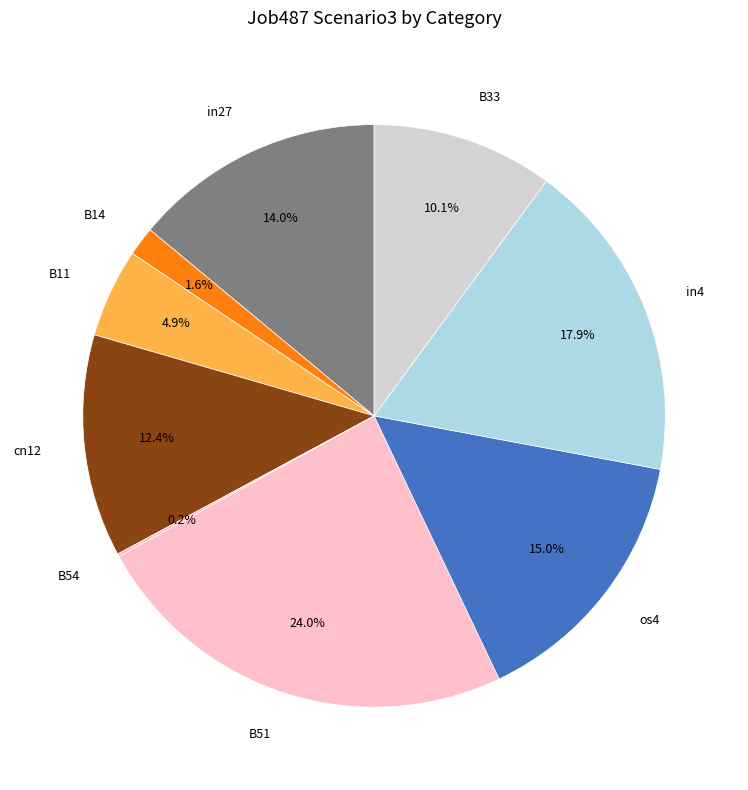

Does any single category account for the majority?

No